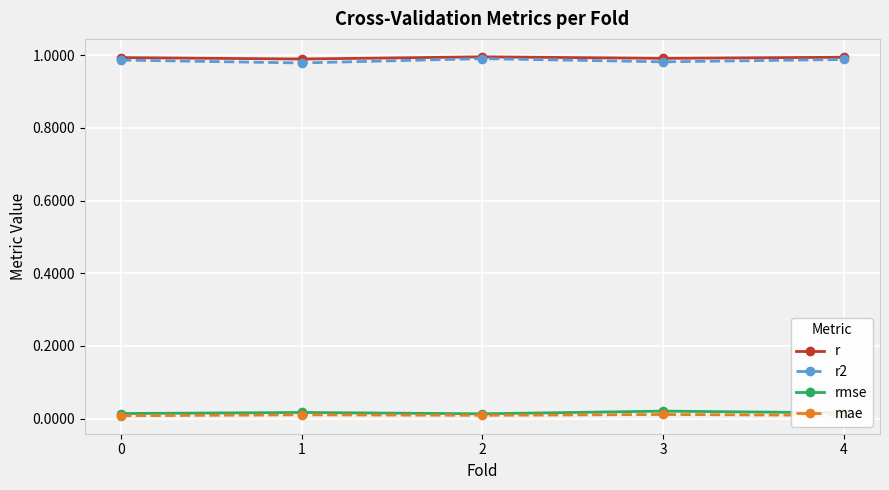

Is the value of rmse at 0 greater than the value of r at 3?

No